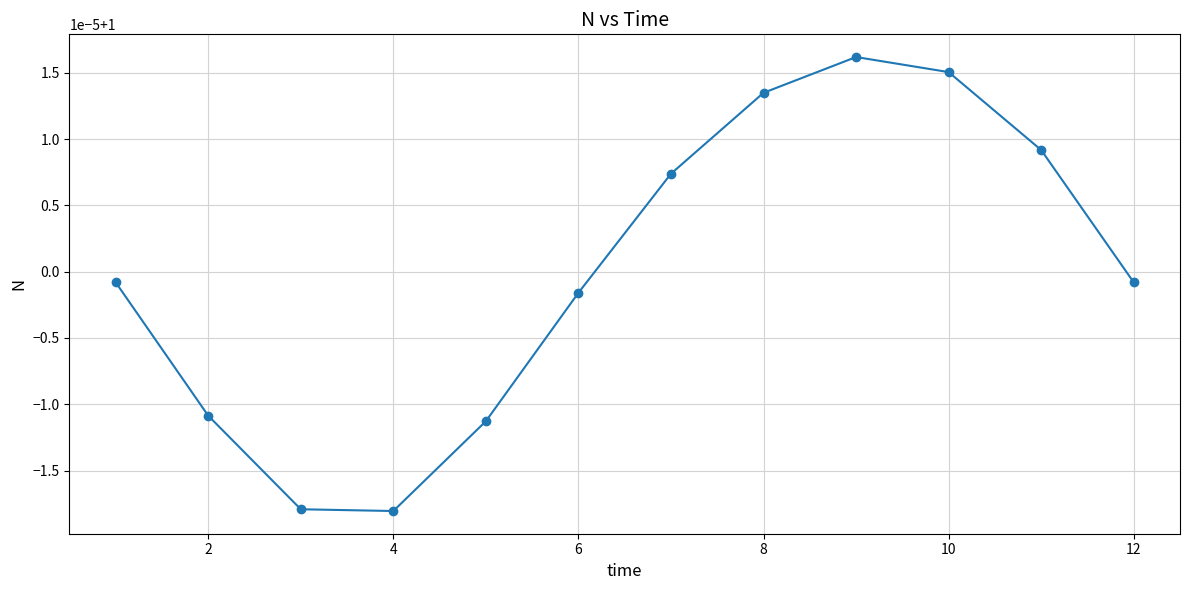

What is the maximum value shown in the chart?

1.0